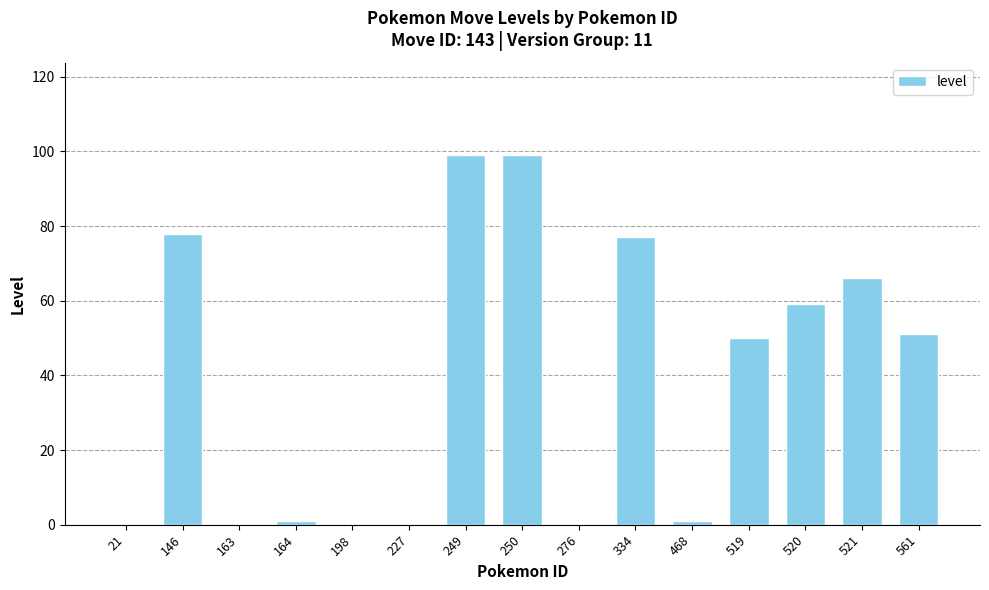

Are the bars horizontal?

No